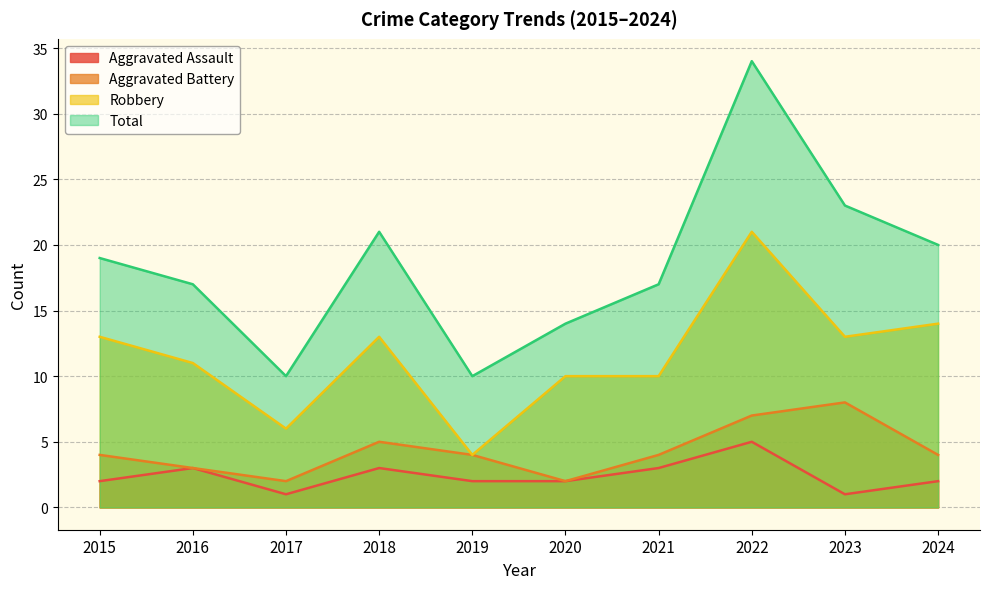

At which category does Robbery reach its first local valley?

2017